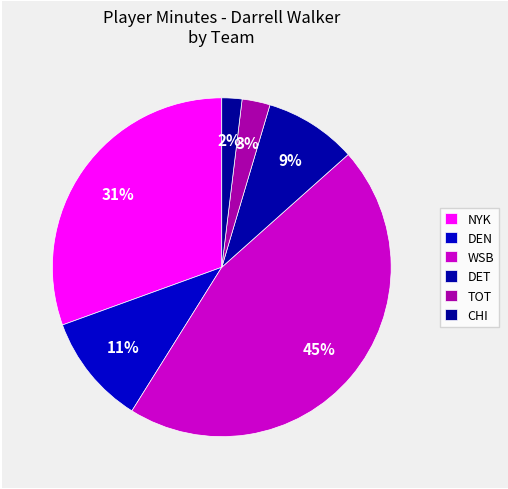

How many segments does this pie chart have?

6